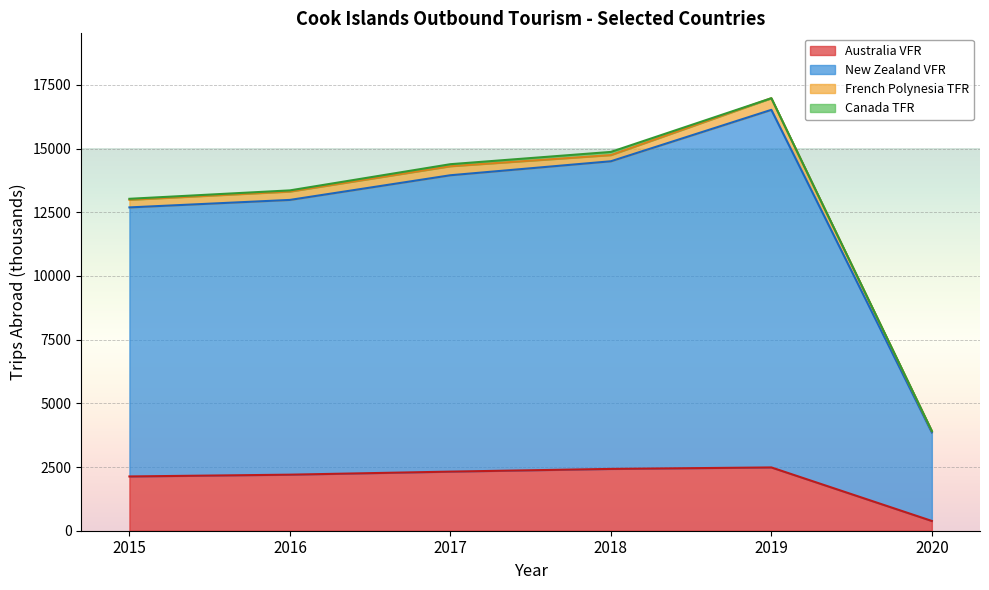

What is the minimum value for Australia VFR?

383